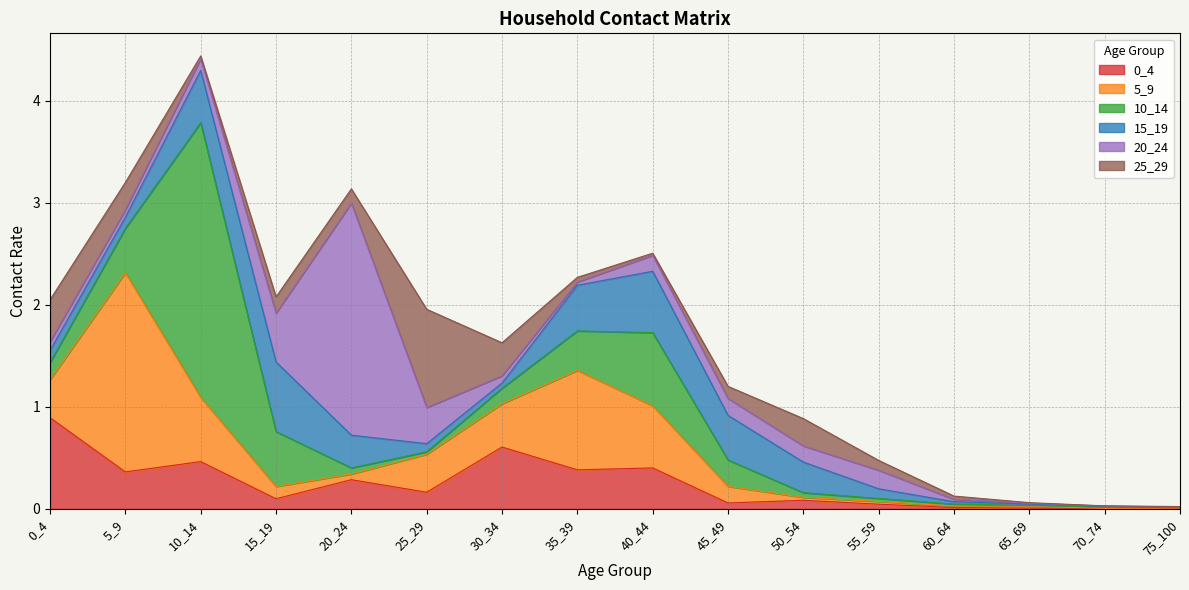

True or false: 5_9 has more than 1 points higher than both neighbors.

True